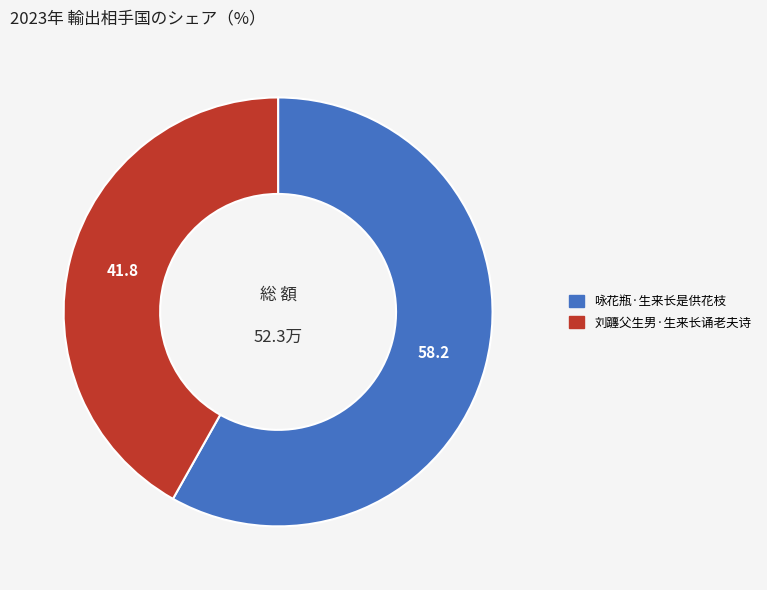

Which has a higher value, 咏花瓶·生来长是供花枝 or 刘躔父生男·生来长诵老夫诗?

咏花瓶·生来长是供花枝